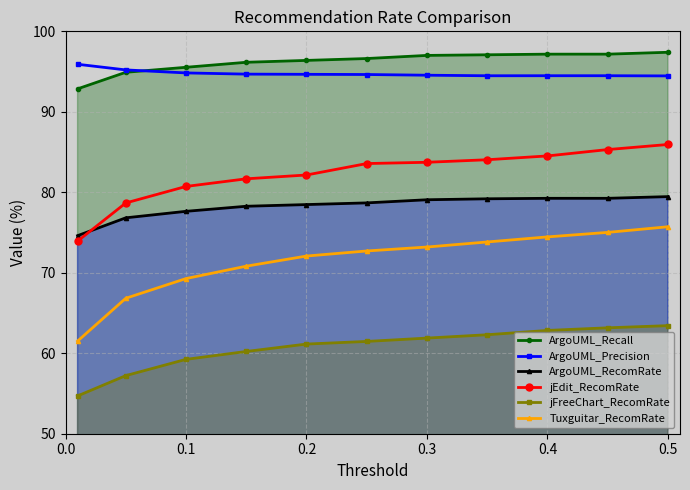

What is the spread (max minus min) of values at 0.4?

34.3